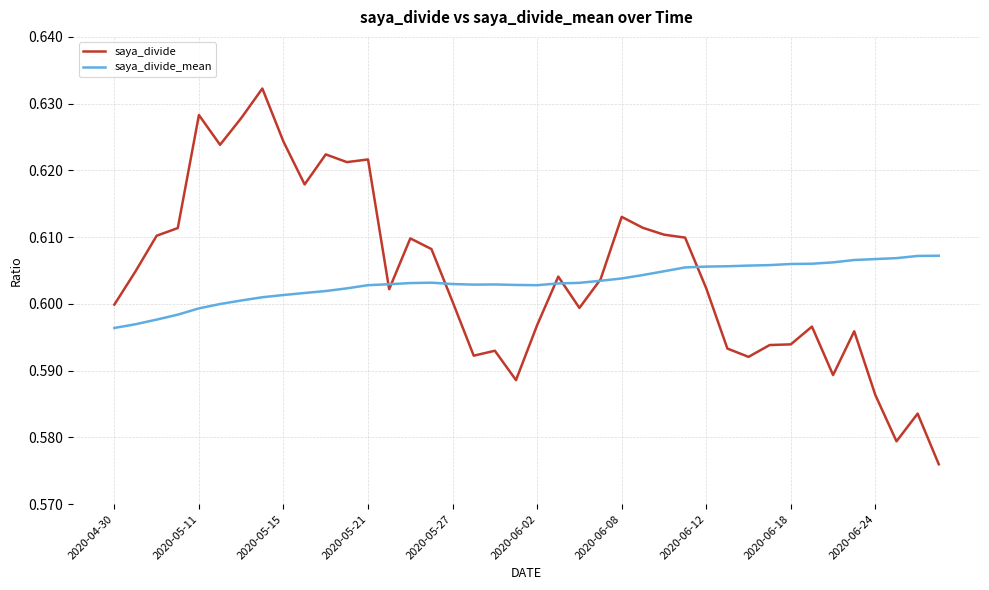

Which series has the widest spread of values?

saya_divide